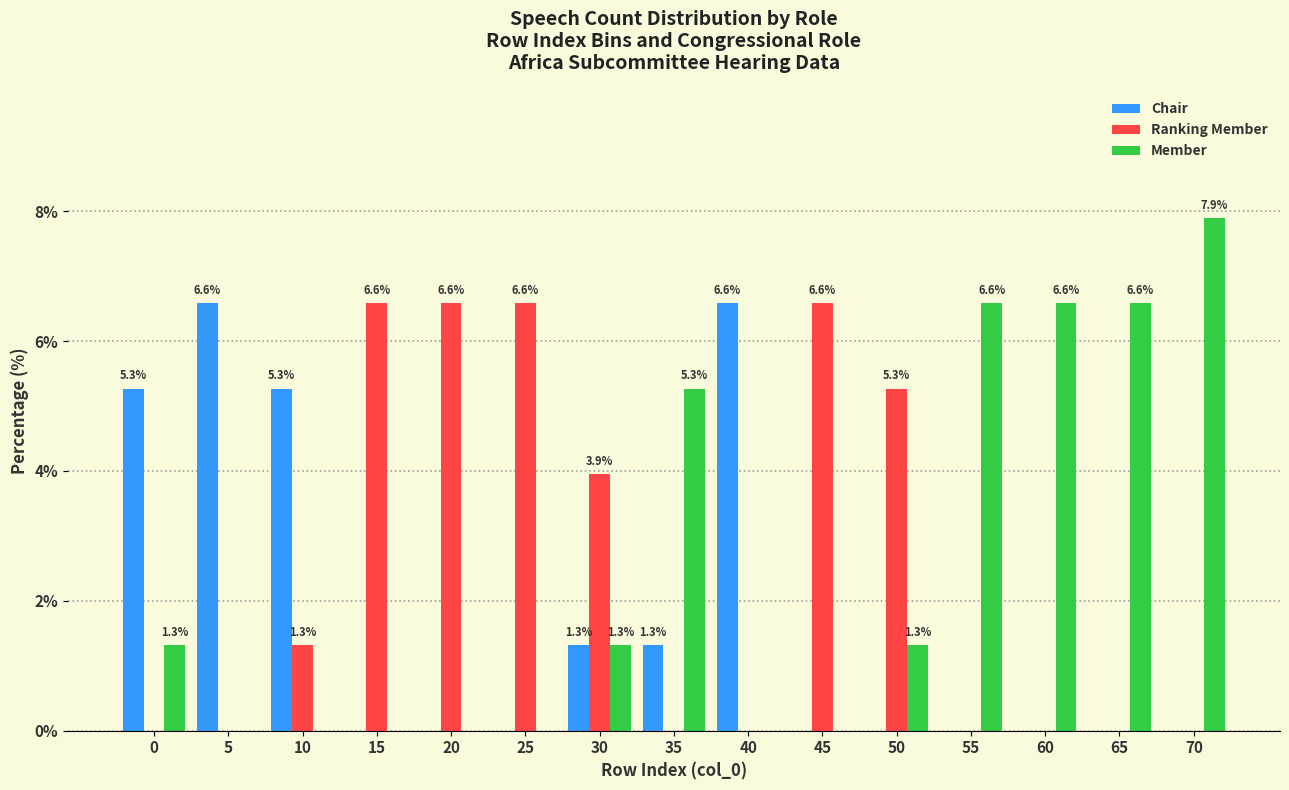

Between 5 and 70, which series saw the biggest shift?

Member